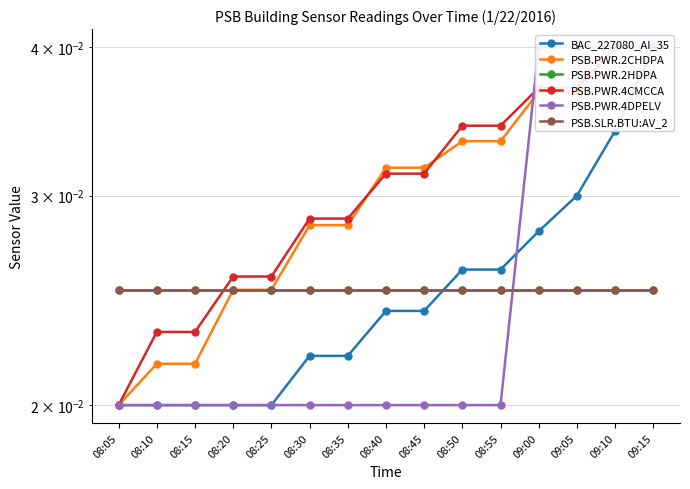

The PSB.PWR.4CMCCA series shows 0.0 at 09:10. True or false?

False